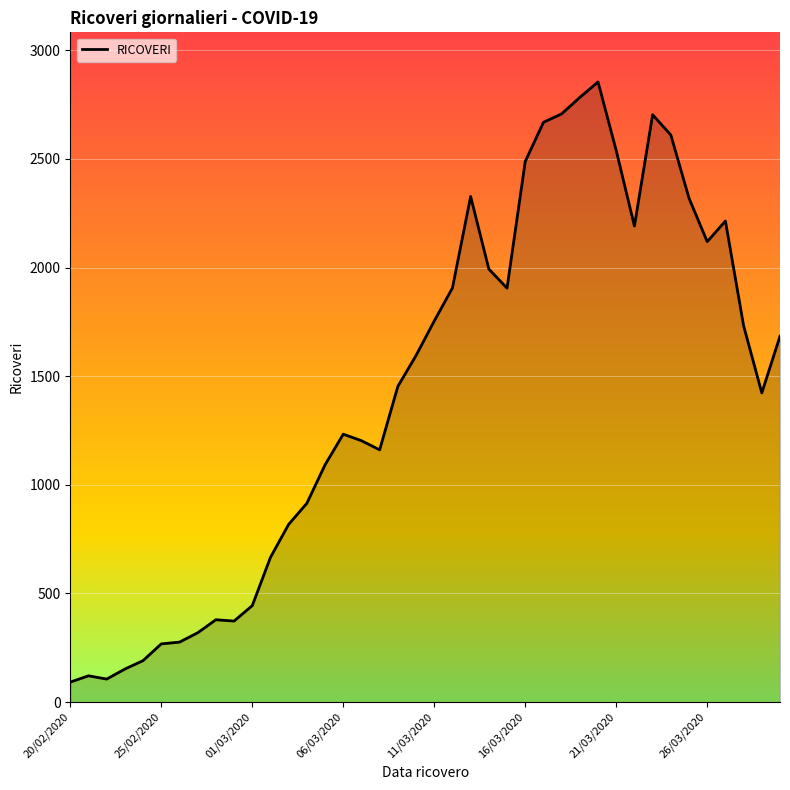

What is the minimum value shown in the chart?

92